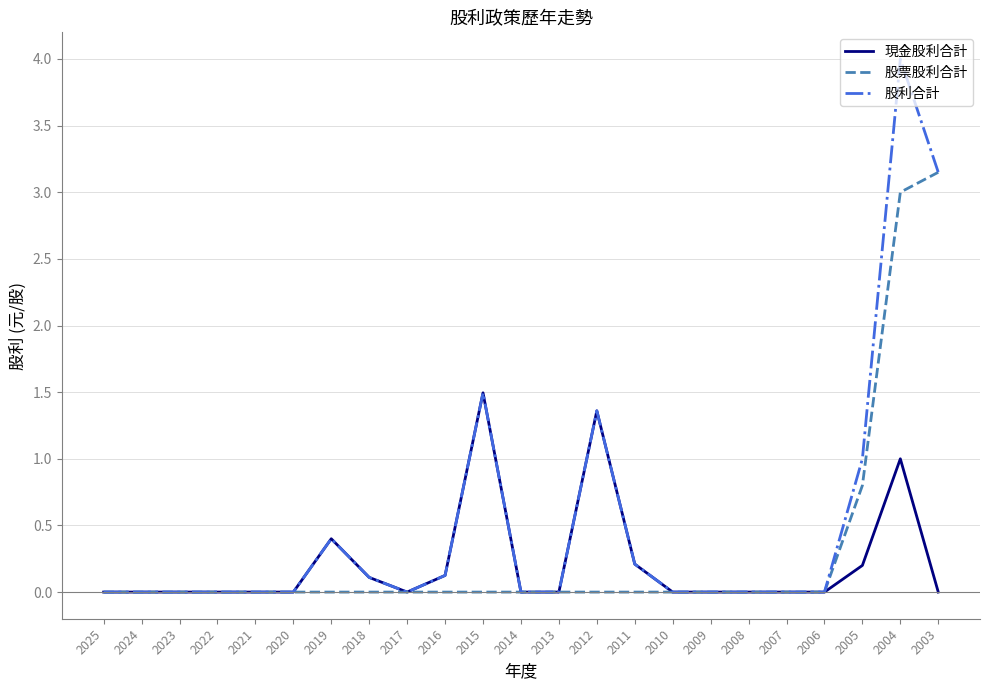

Rank the series by their maximum value, from lowest to highest.

現金股利合計, 股票股利合計, 股利合計